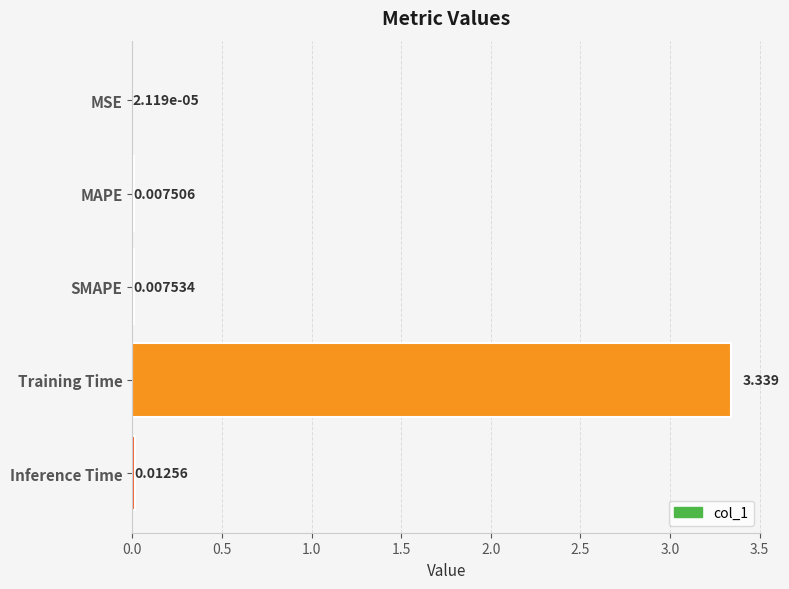

Which has a higher value, Inference Time or MAPE?

Inference Time